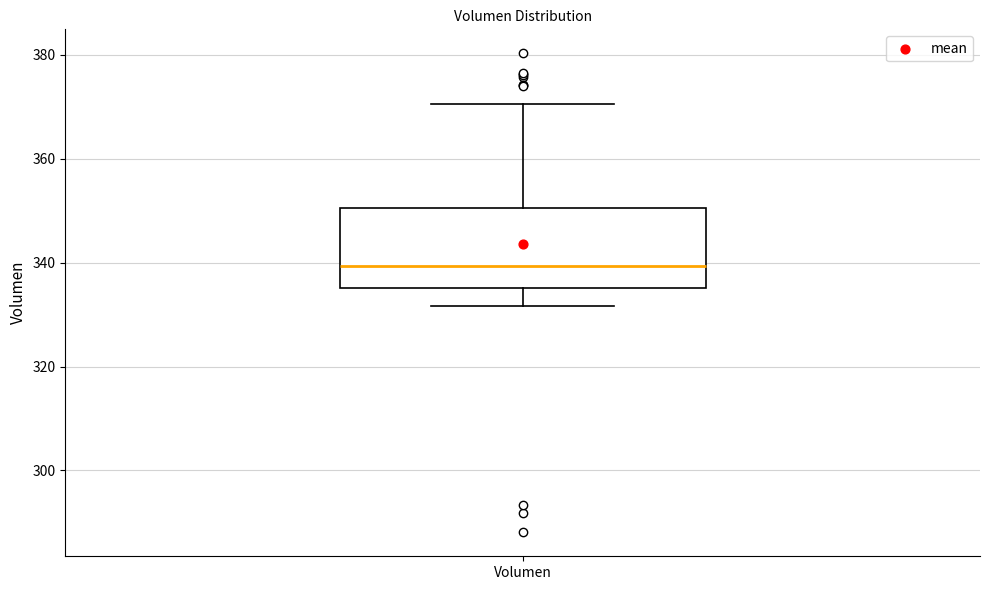

Read this box plot against the y-axis: the position of the median line, the range covered by the box, and the ends of both whiskers. The values are not printed on the chart, so give them approximately, as read against the axis.

median 340, box 336 to 350, whiskers 332 to 370